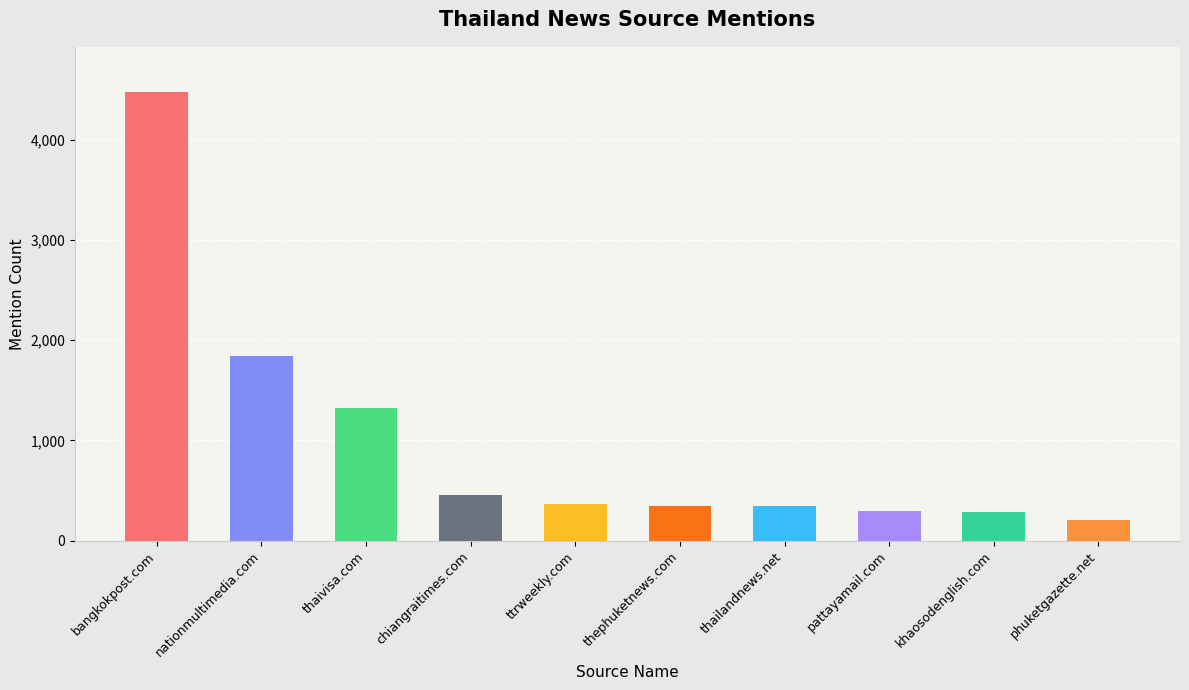

What is the value of the 6th bar from the left?

349